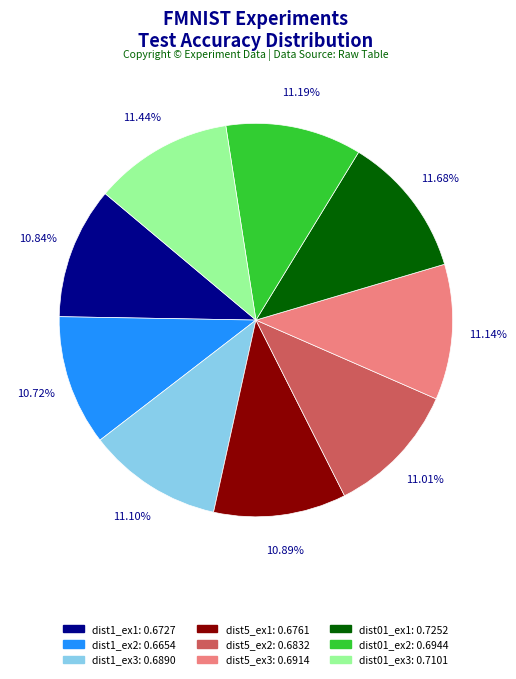

Count the number of slices in the pie.

9